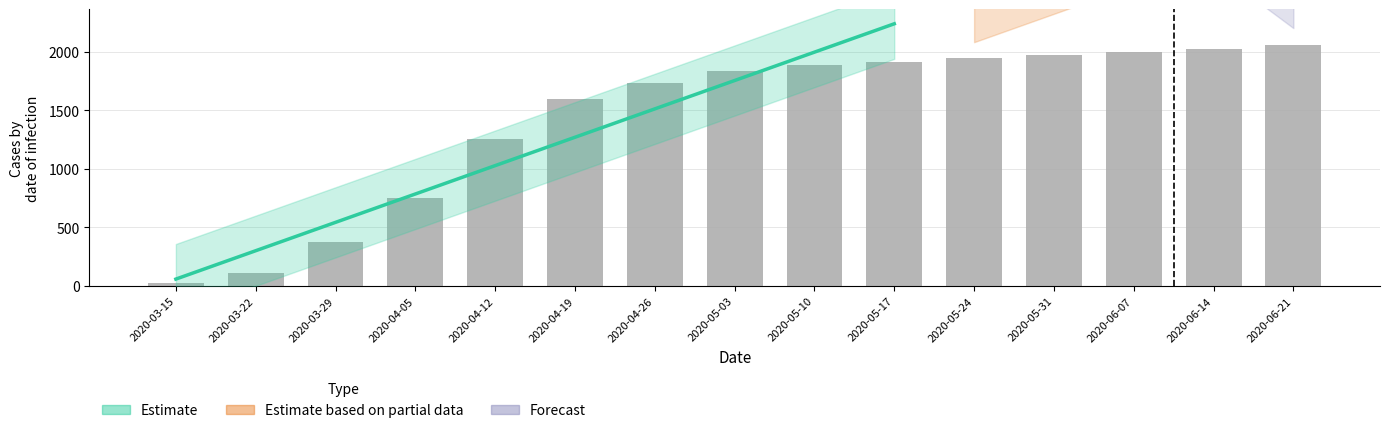

Is it true that GE equals 6 at 2020-03-22?

False